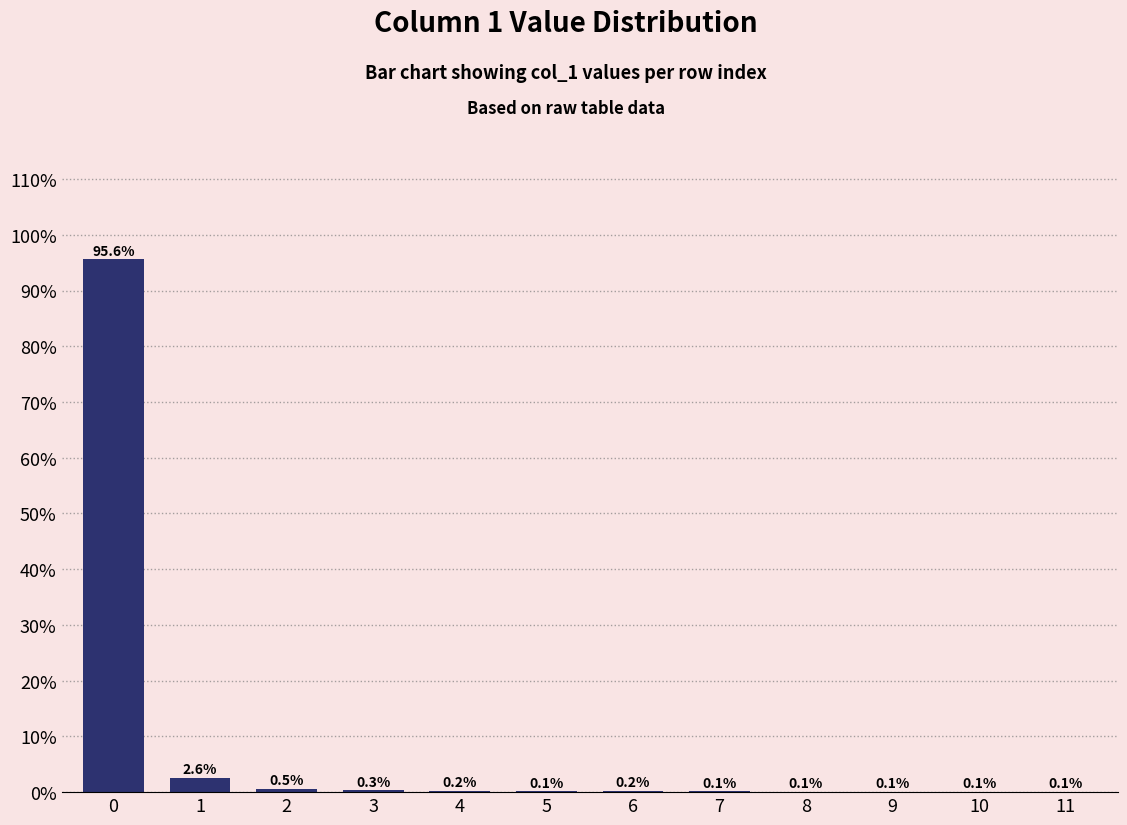

True or false: the data shows 0.2 at 4.

True